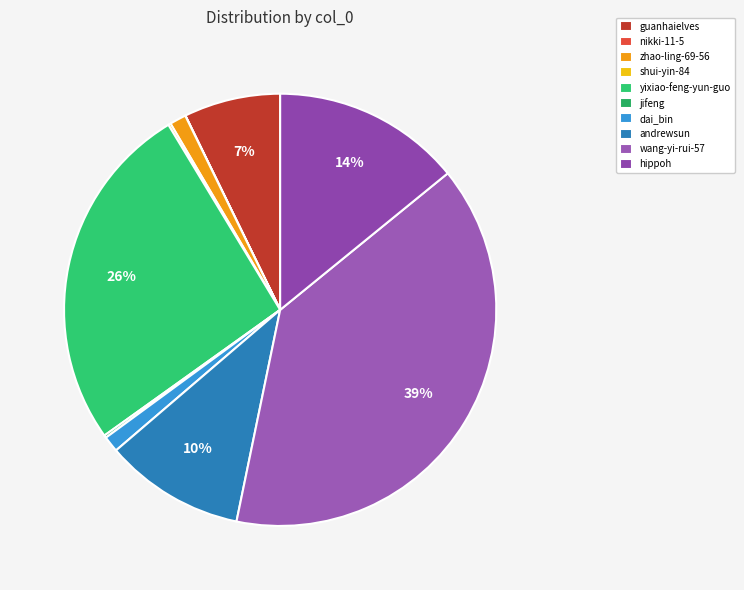

How many slices are in this pie chart?

10